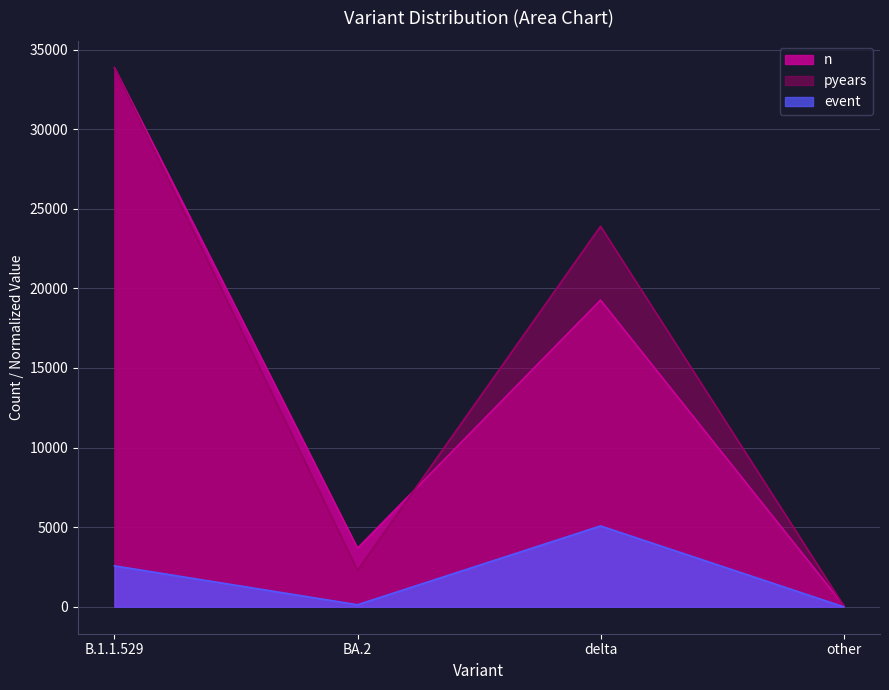

True or false: event and n intersect in this chart.

False